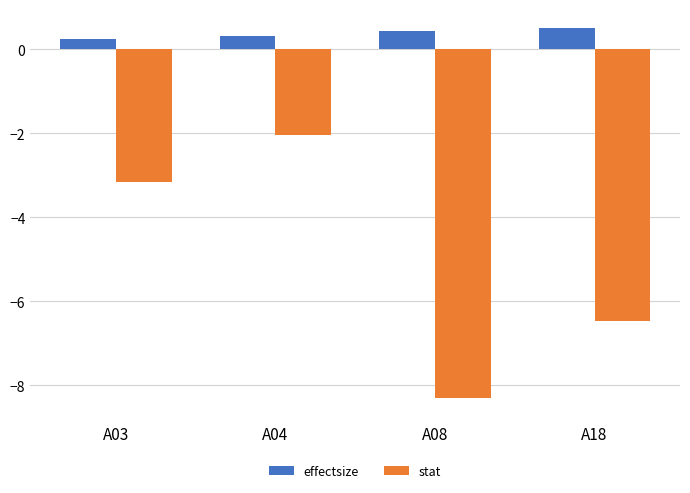

What is the sum of all stat values?

-20.0